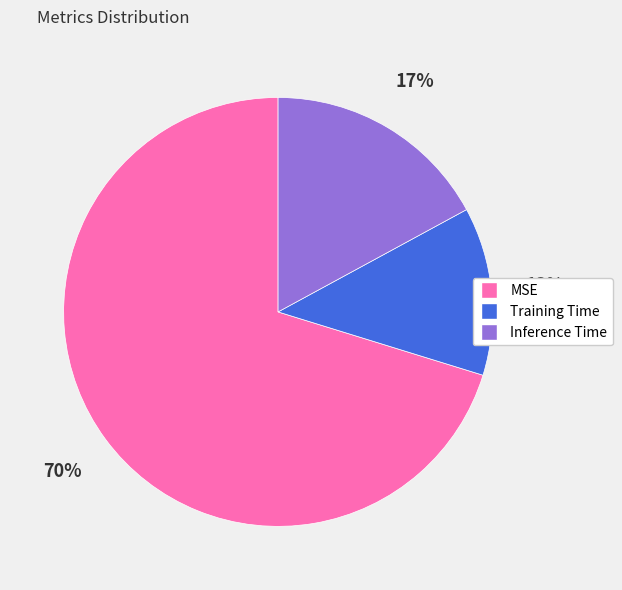

Combined, do Training Time and MSE account for over 50%?

Yes